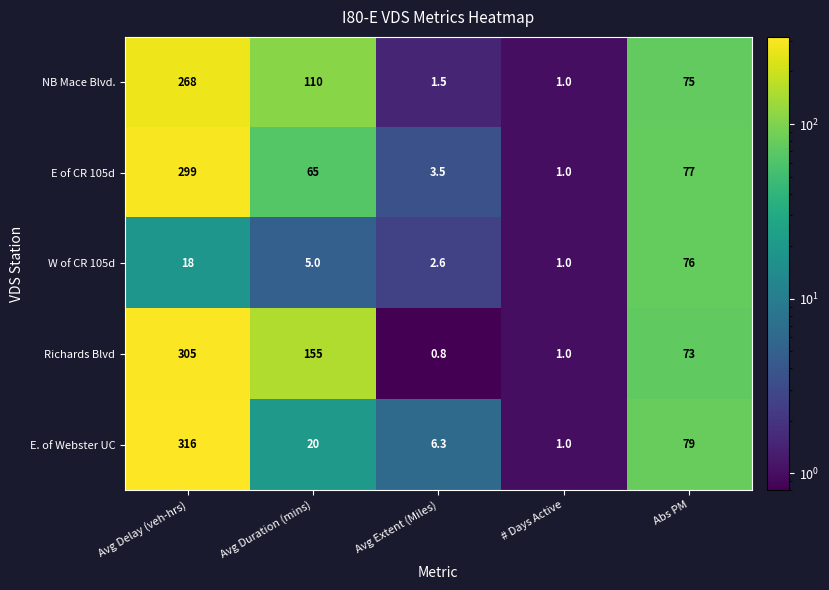

Reading right to left, extract all data points from this chart.

NB Mace Blvd.: Abs PM=75.0	# Days Active=1.0	Avg Extent (Miles)=1.5	Avg Duration (mins)=110.0	Avg Delay (veh-hrs)=268.0
E of CR 105d: Abs PM=77.0	# Days Active=1.0	Avg Extent (Miles)=3.5	Avg Duration (mins)=65.0	Avg Delay (veh-hrs)=299.0
W of CR 105d: Abs PM=76.0	# Days Active=1.0	Avg Extent (Miles)=2.6	Avg Duration (mins)=5.0	Avg Delay (veh-hrs)=18.0
Richards Blvd: Abs PM=73.0	# Days Active=1.0	Avg Extent (Miles)=0.8	Avg Duration (mins)=155.0	Avg Delay (veh-hrs)=305.0
E. of Webster UC: Abs PM=79.0	# Days Active=1.0	Avg Extent (Miles)=6.3	Avg Duration (mins)=20.0	Avg Delay (veh-hrs)=316.0